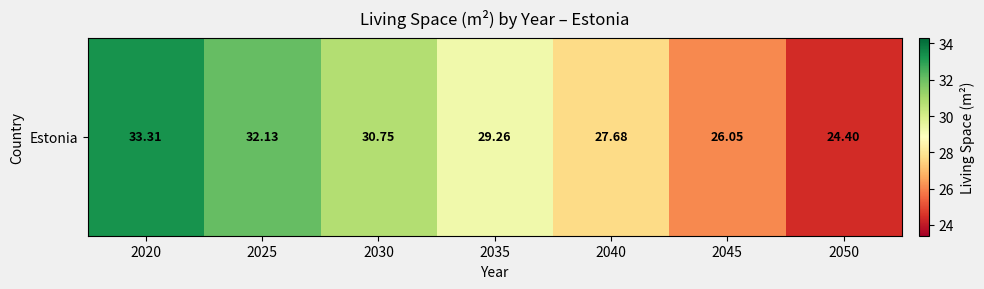

Which label corresponds to the smallest value in the chart?

2050